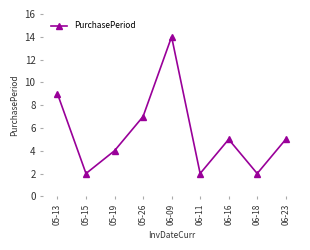

What is the sum of the values at 06-23 and 06-09?

19